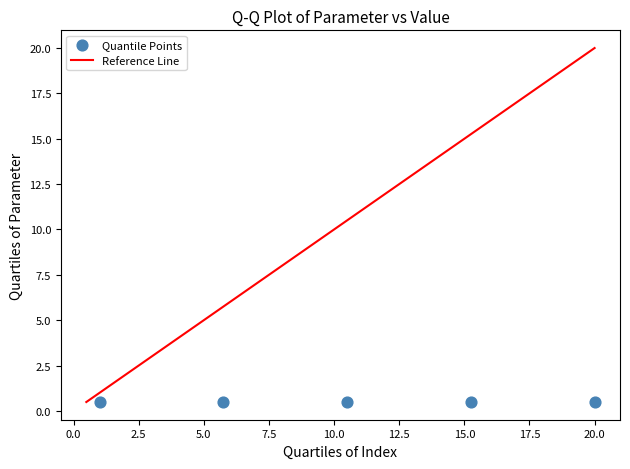

What is the range of X values (max minus min)?

19.0